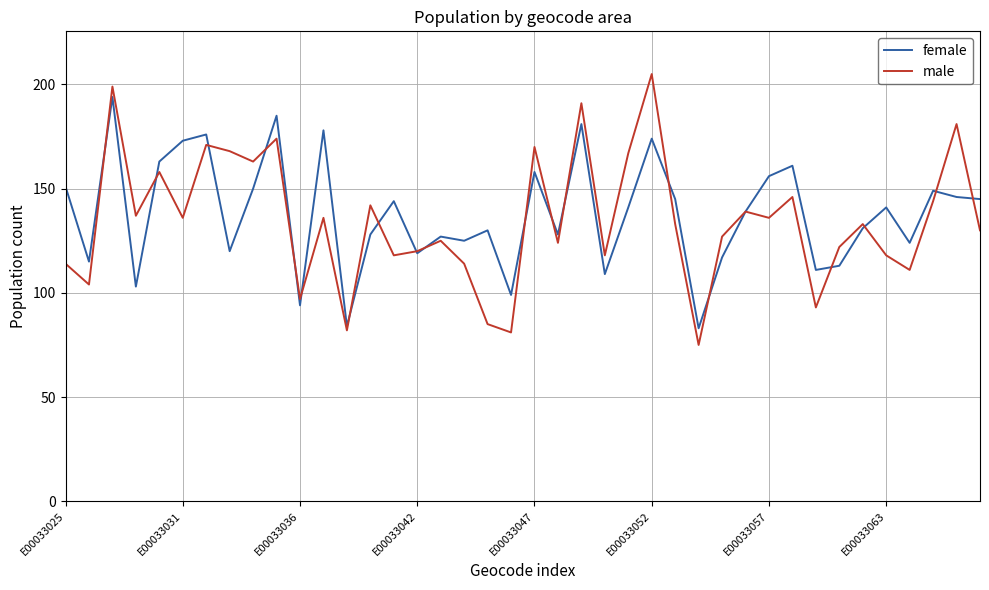

List the series in order of their peak value, highest first.

male, female